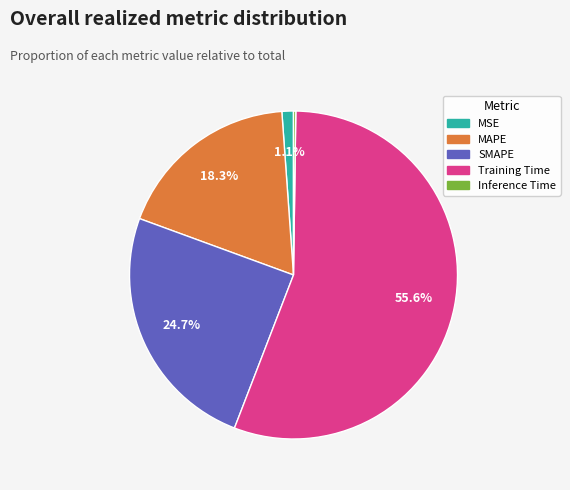

Is it true that SMAPE is 25% of the pie?

True